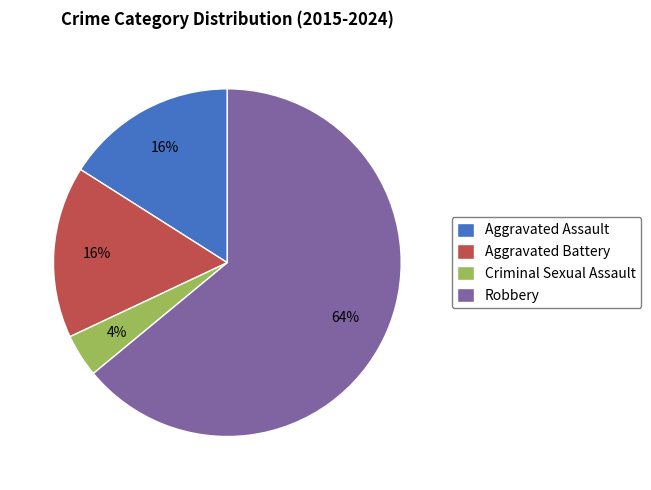

What is the ratio of the value at Robbery to the value at Criminal Sexual Assault?

16.0